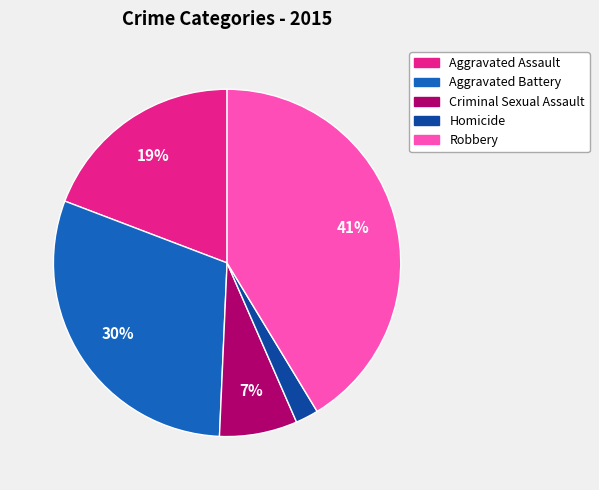

Rank the categories by value from lowest to highest.

Homicide, Criminal Sexual Assault, Aggravated Assault, Aggravated Battery, Robbery